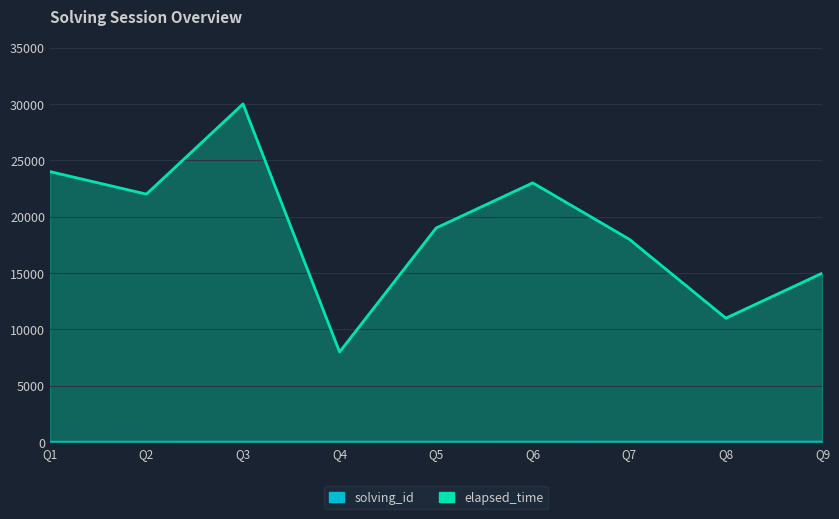

At which label does elapsed_time reach its peak?

Q3